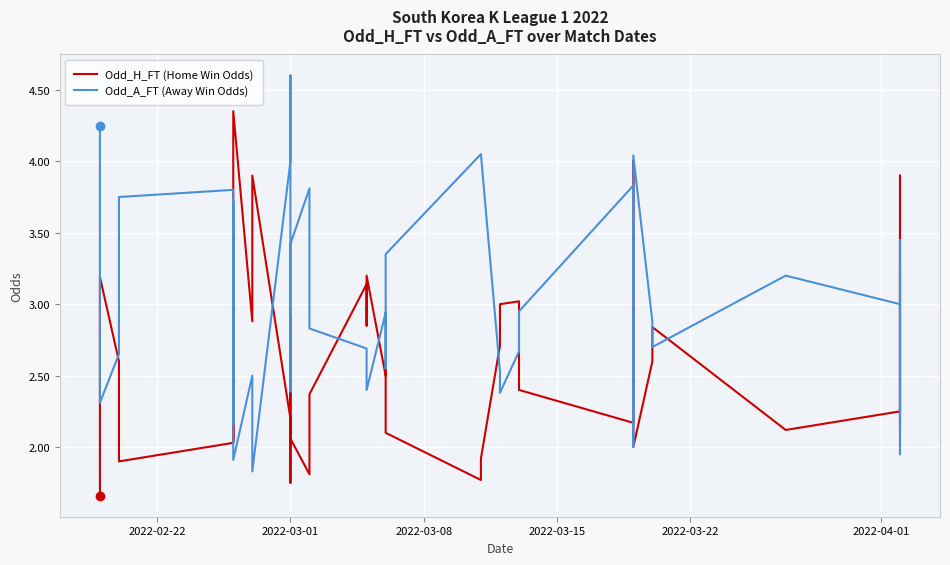

Which series ends up on top after the final intersection of Odd_A_FT (Away Win Odds) and Odd_H_FT (Home Win Odds)?

Odd_H_FT (Home Win Odds)